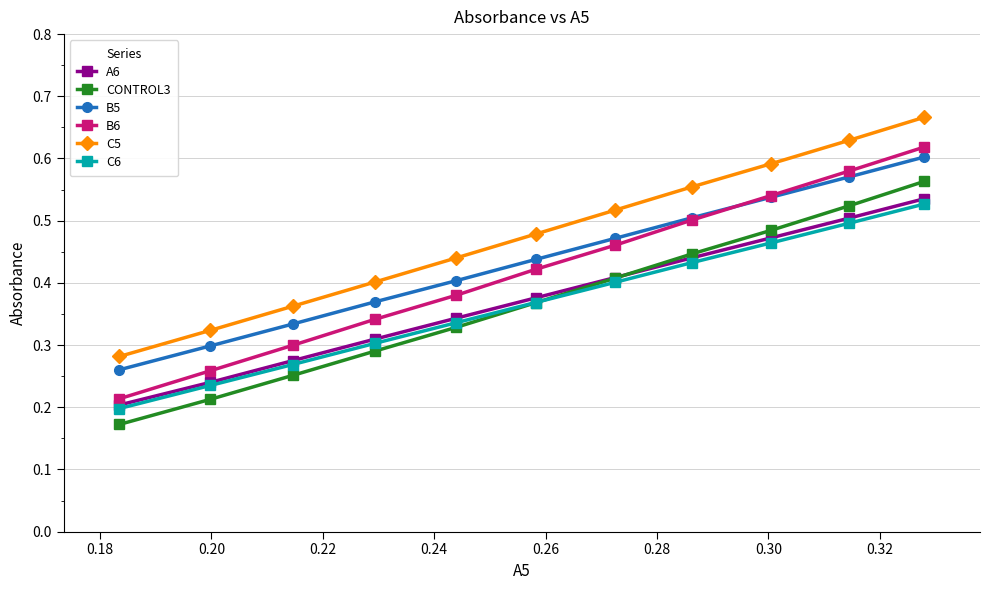

Which series has the largest range (max minus min)?

B6